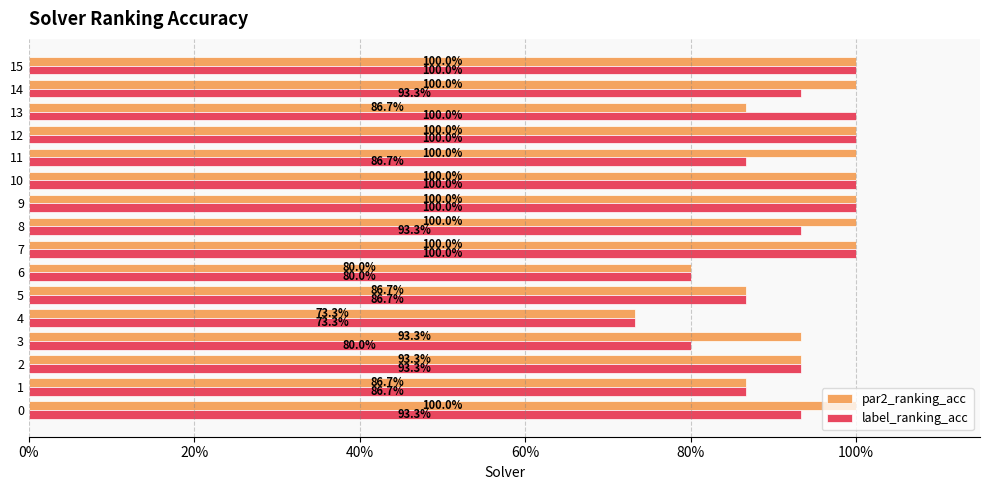

What are all the series names shown in the legend?

par2_ranking_acc, label_ranking_acc